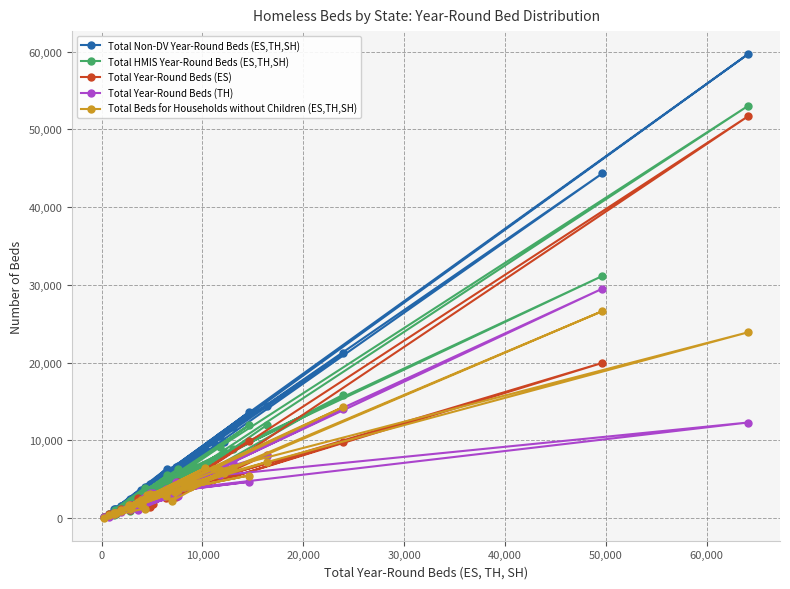

What is the smallest value displayed?

71